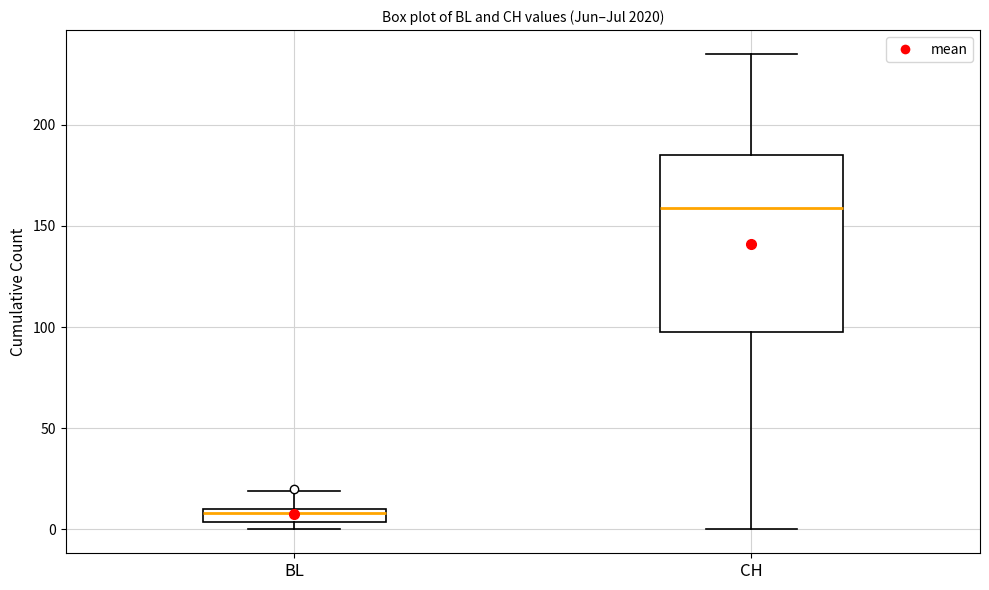

Where is the lower edge of the box for CH on the y-axis? The values are not printed on the chart, so give them approximately, as read against the axis.

100